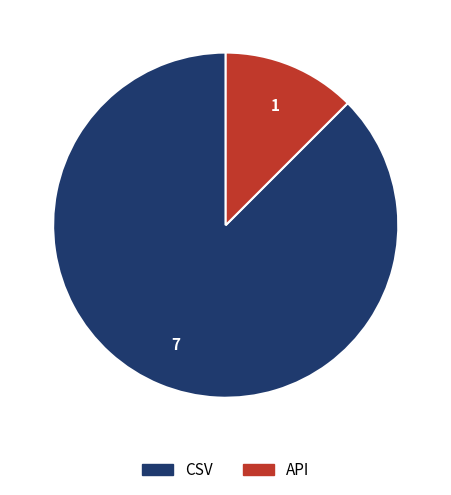

How many slices are in this pie chart?

2